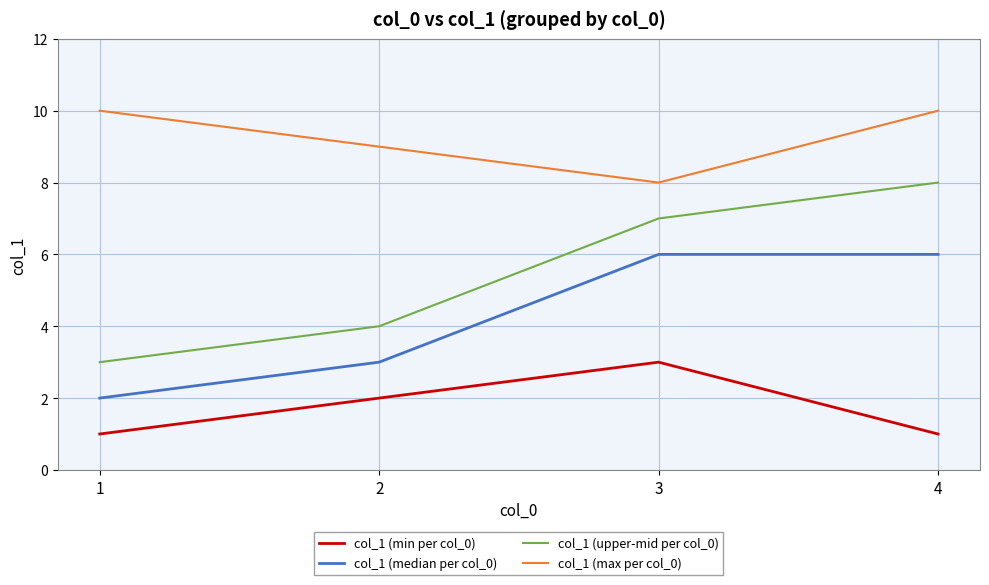

Does the chart have visible grid lines?

Yes